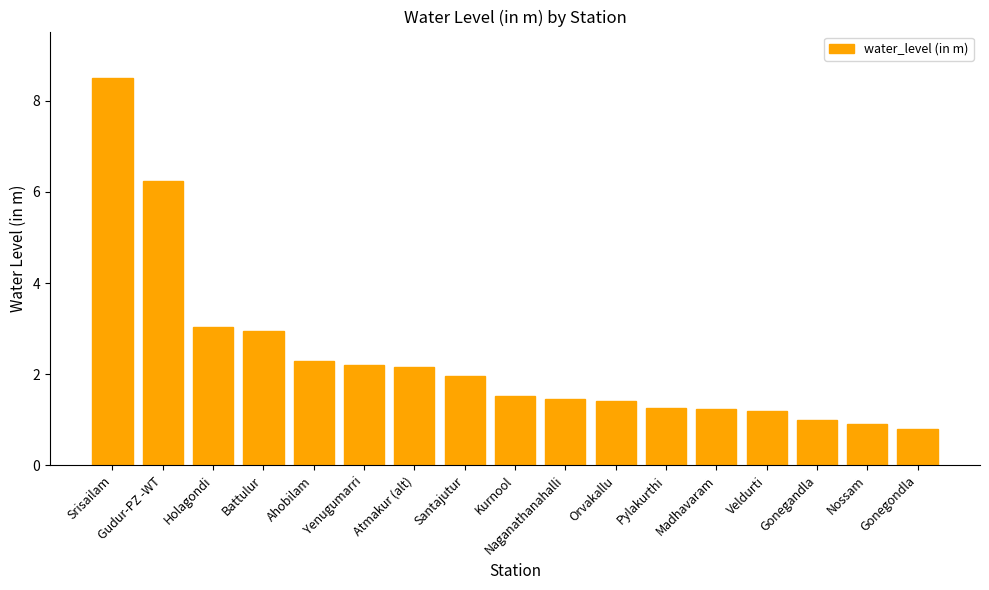

Count the number of categories in the chart.

17